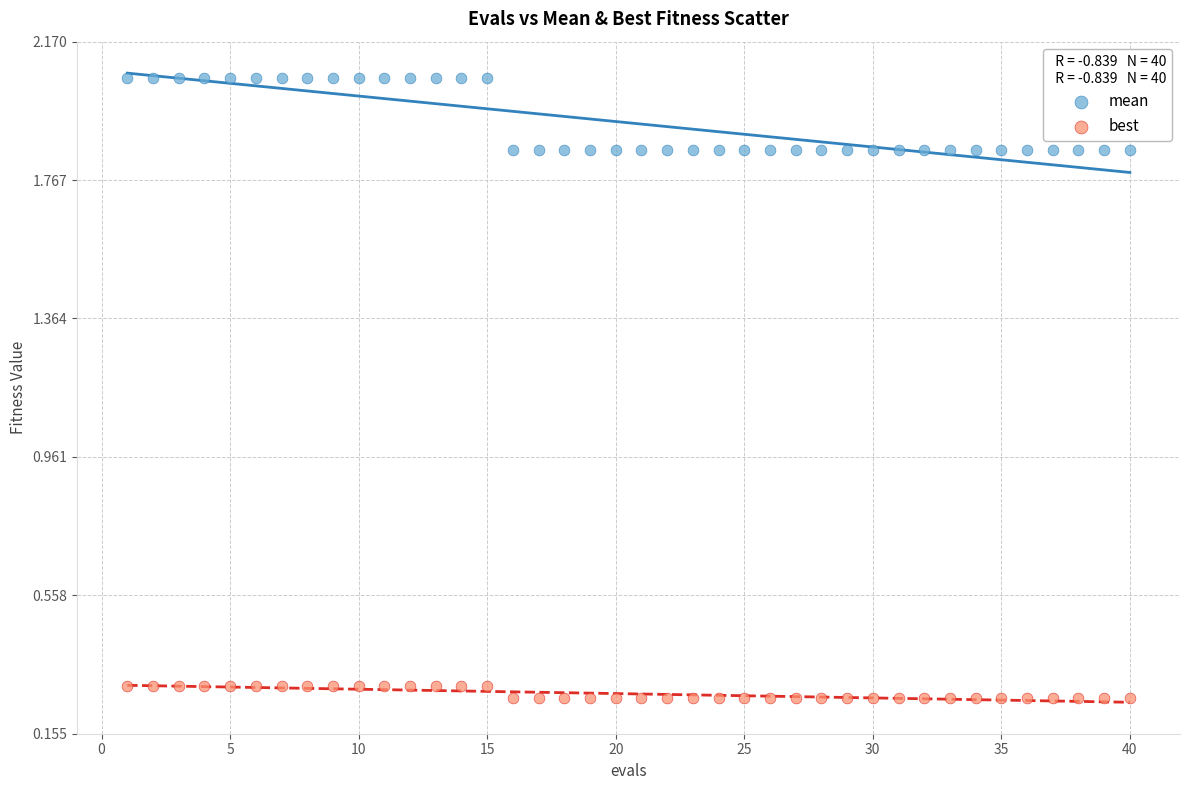

Which series reaches the maximum Y coordinate?

mean